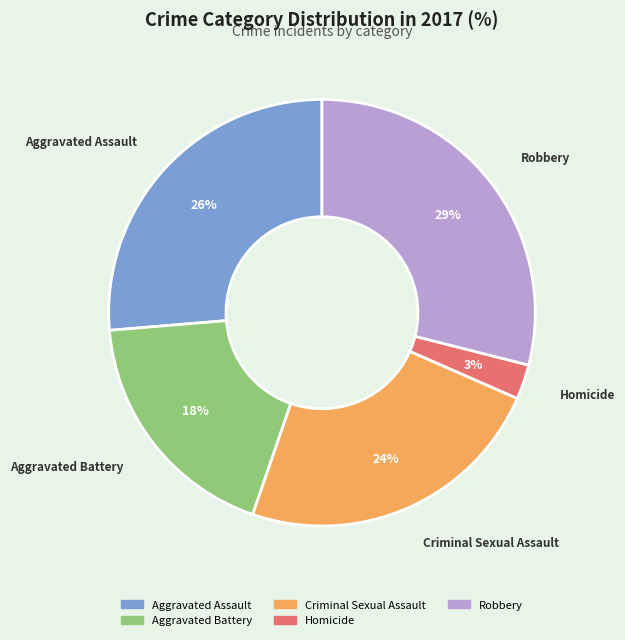

Combined, do Aggravated Battery and Homicide account for over 50%?

No